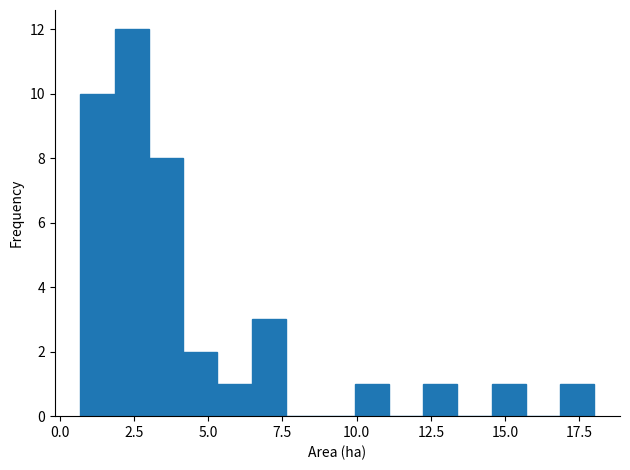

Around what value on the x-axis is the tallest bar? Give the approximate position of its centre, as read against the axis.

2.5